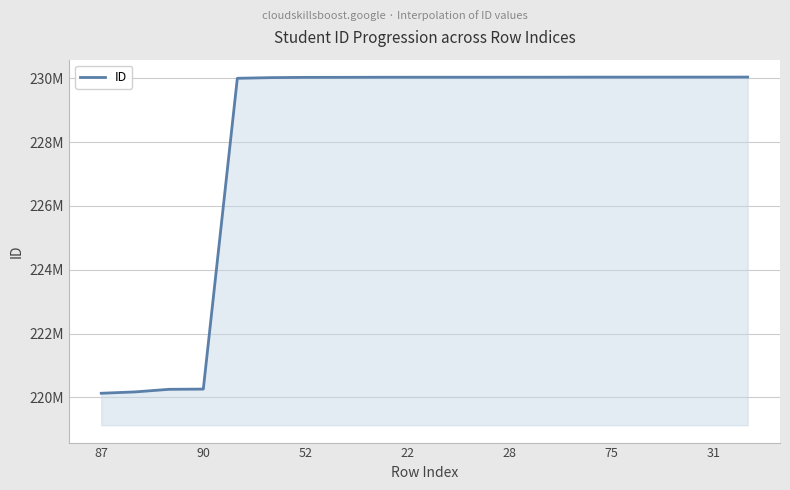

Which label corresponds to the largest value in the chart?

19